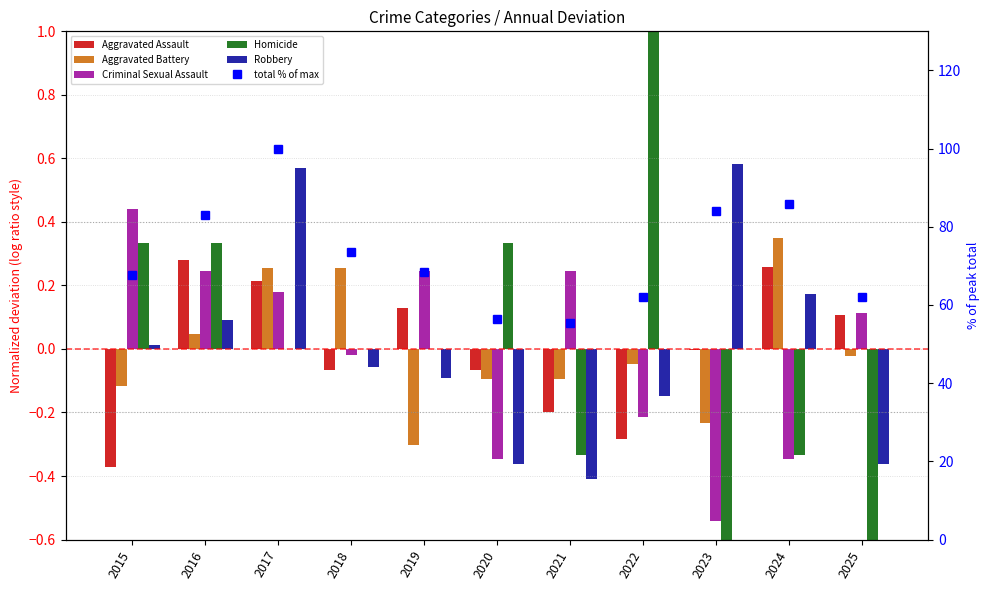

Reading left to right, list all the values displayed in this chart.

Aggravated Assault: 2015=-0.4	2016=0.3	2017=0.2	2018=-0.1	2019=0.1	2020=-0.1	2021=-0.2	2022=-0.3	2023=-0.0	2024=0.3	2025=0.1
Aggravated Battery: 2015=-0.1	2016=0.0	2017=0.3	2018=0.3	2019=-0.3	2020=-0.1	2021=-0.1	2022=-0.0	2023=-0.2	2024=0.3	2025=-0.0
Criminal Sexual Assault: 2015=0.4	2016=0.2	2017=0.2	2018=-0.0	2019=0.2	2020=-0.3	2021=0.2	2022=-0.2	2023=-0.5	2024=-0.3	2025=0.1
Homicide: 2015=0.3	2016=0.3	2017=0.0	2018=0.0	2019=0.0	2020=0.3	2021=-0.3	2022=1.0	2023=-0.7	2024=-0.3	2025=-0.7
Robbery: 2015=0.0	2016=0.1	2017=0.6	2018=-0.1	2019=-0.1	2020=-0.4	2021=-0.4	2022=-0.1	2023=0.6	2024=0.2	2025=-0.4
total % of max: 2015=67.7	2016=82.9	2017=100.0	2018=73.6	2019=68.4	2020=56.5	2021=55.4	2022=62.1	2023=84.0	2024=85.9	2025=62.1